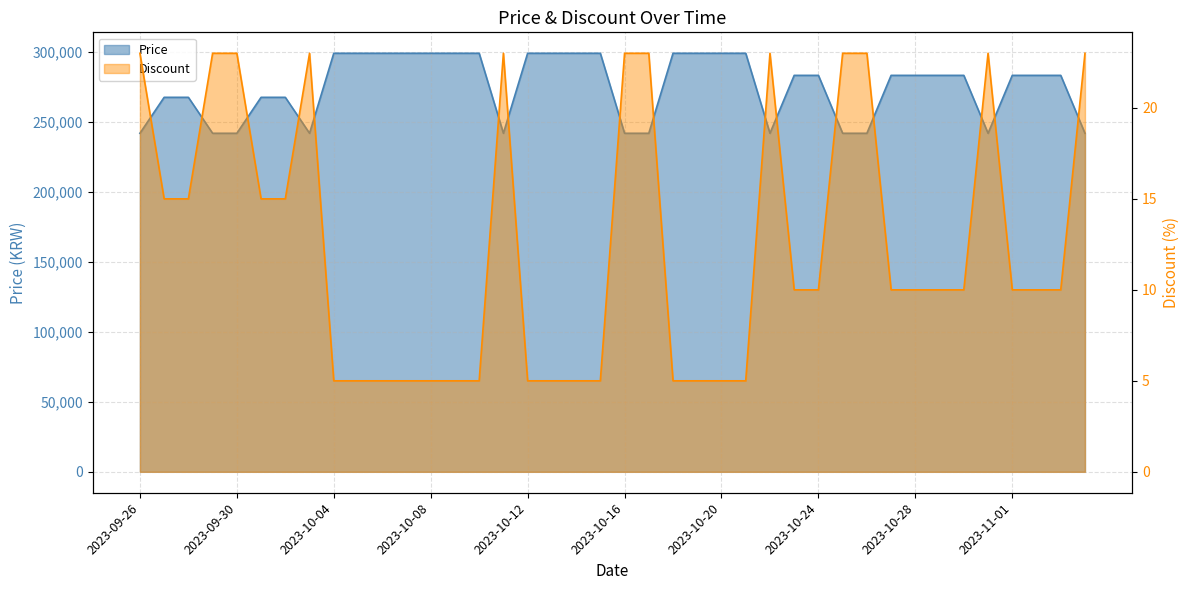

What is the label of the 18th point from the left?

2023-10-13